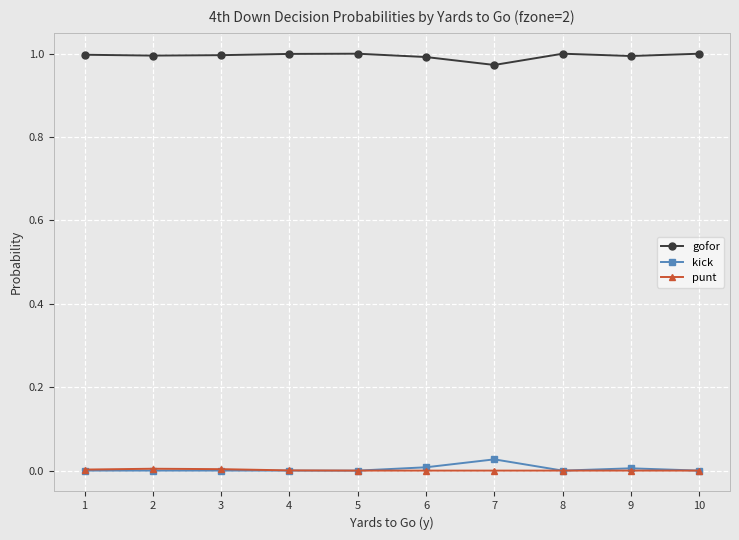

Is it true that gofor equals 1.0 at 2?

True